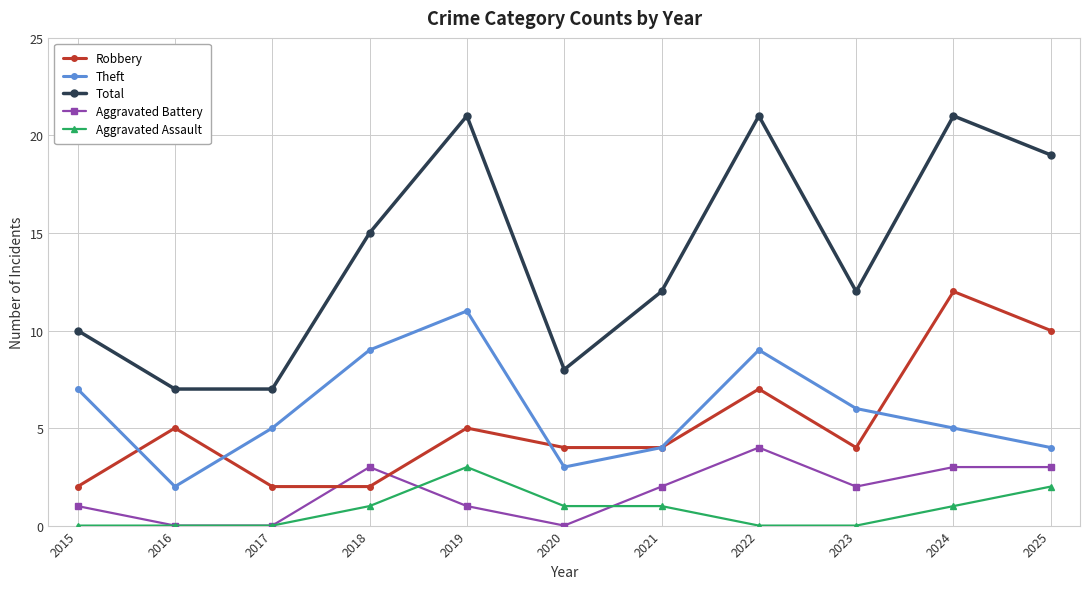

Which series has the widest spread of values?

Total